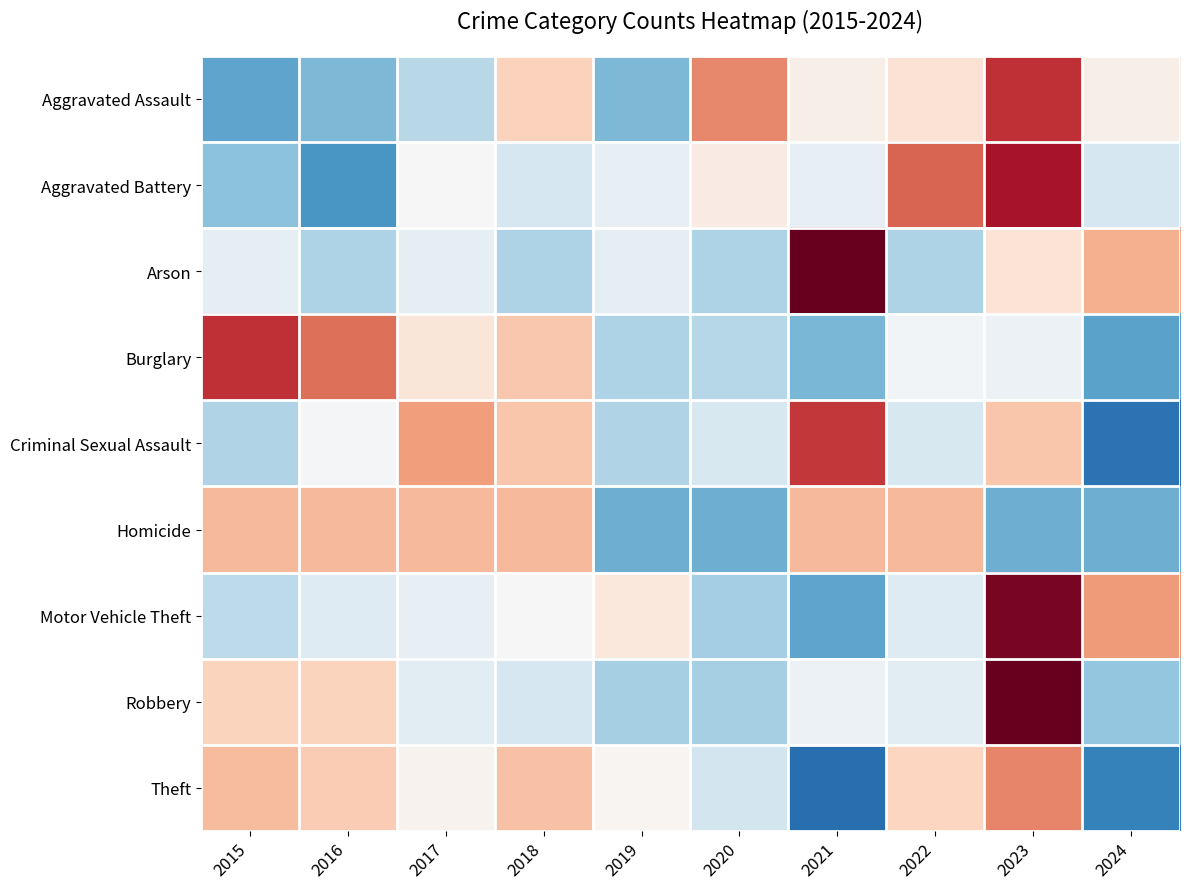

Reading right to left, what are all the values shown in this chart?

Aggravated Assault: 2024=0.1	2023=1.8	2022=0.4	2021=0.1	2020=1.2	2019=-1.1	2018=0.6	2017=-0.7	2016=-1.1	2015=-1.3
Aggravated Battery: 2024=-0.4	2023=2.1	2022=1.4	2021=-0.2	2020=0.2	2019=-0.2	2018=-0.4	2017=0.0	2016=-1.4	2015=-1.0
Arson: 2024=0.9	2023=0.3	2022=-0.8	2021=2.6	2020=-0.8	2019=-0.2	2018=-0.8	2017=-0.2	2016=-0.8	2015=-0.2
Burglary: 2024=-1.3	2023=-0.1	2022=-0.1	2021=-1.1	2020=-0.7	2019=-0.8	2018=0.7	2017=0.3	2016=1.4	2015=1.8
Criminal Sexual Assault: 2024=-1.8	2023=0.7	2022=-0.4	2021=1.8	2020=-0.4	2019=-0.8	2018=0.7	2017=1.0	2016=-0.0	2015=-0.8
Homicide: 2024=-1.2	2023=-1.2	2022=0.8	2021=0.8	2020=-1.2	2019=-1.2	2018=0.8	2017=0.8	2016=0.8	2015=0.8
Motor Vehicle Theft: 2024=1.1	2023=2.4	2022=-0.3	2021=-1.3	2020=-0.9	2019=0.3	2018=0.0	2017=-0.2	2016=-0.3	2015=-0.7
Robbery: 2024=-1.0	2023=2.6	2022=-0.3	2021=-0.1	2020=-0.8	2019=-0.8	2018=-0.4	2017=-0.3	2016=0.5	2015=0.5
Theft: 2024=-1.7	2023=1.2	2022=0.5	2021=-1.9	2020=-0.5	2019=0.0	2018=0.7	2017=0.1	2016=0.6	2015=0.8